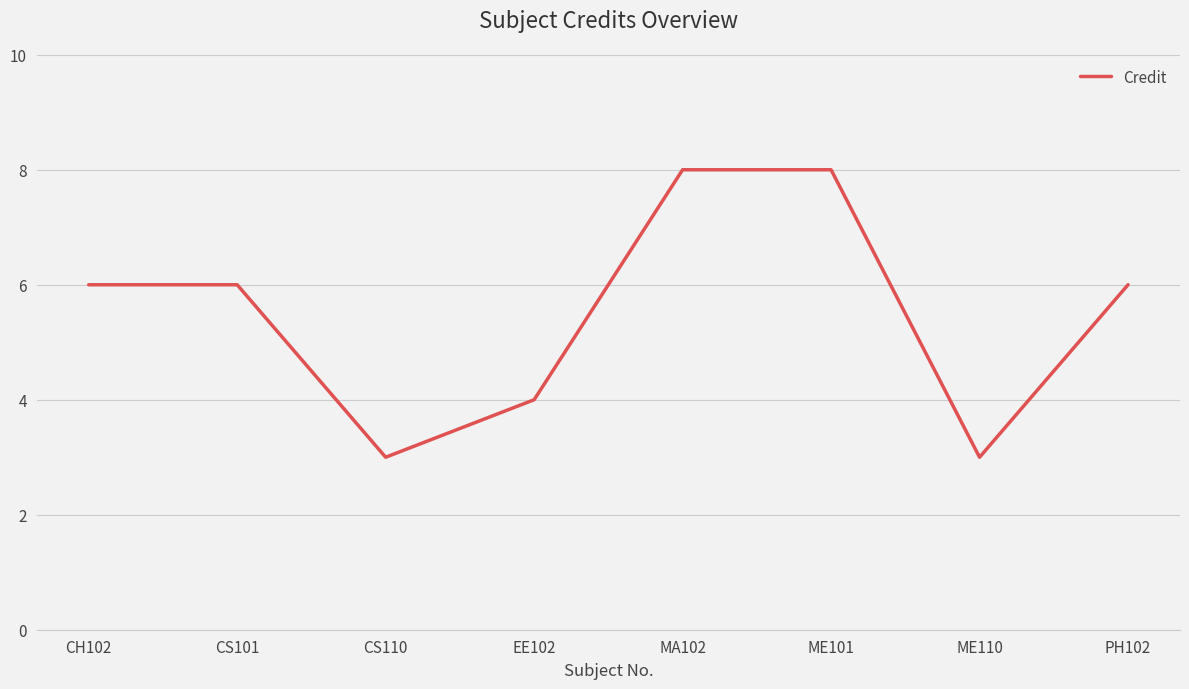

At which category does the data reach its first local valley?

CS110